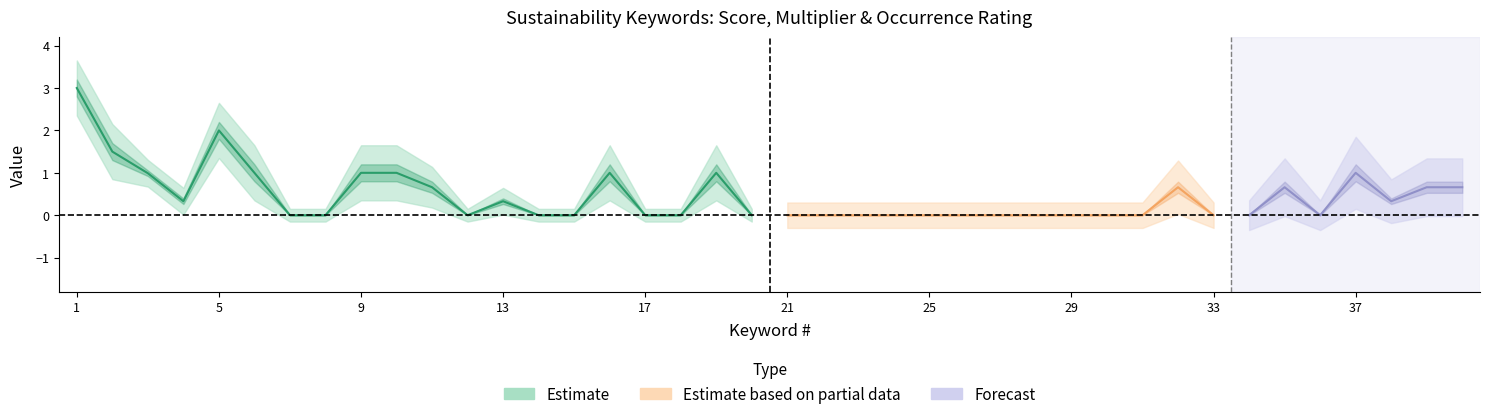

Reading left to right, what are all the values shown in this chart?

Score: 3.0	1.5	1.0	0.3	2.0	1.0	0.0	0.0	1.0	1.0	0.7	0.0	0.3	0.0	0.0	1.0	0.0	0.0	1.0	0.0	0.0	0.0	0.0	0.0	0.0	0.0	0.0	0.0	0.0	0.0	0.0	0.7	0.0	0.0	0.7	0.0	1.0	0.3	0.7	0.7
Multiplier: 3.0	1.5	3.0	1.0	2.0	1.0	1.0	1.0	1.0	1.0	1.0	1.0	1.0	1.0	1.0	1.0	1.0	1.0	1.0	1.0	1.0	1.0	1.0	1.0	1.0	1.0	1.0	1.0	1.0	1.0	1.0	1.0	1.0	1.0	1.0	1.0	1.0	1.0	1.0	1.0
Occurrence rating: 1.0	1.0	0.3	0.3	1.0	1.0	0.0	0.0	1.0	1.0	0.7	0.0	0.3	0.0	0.0	1.0	0.0	0.0	1.0	0.0	0.0	0.0	0.0	0.0	0.0	0.0	0.0	0.0	0.0	0.0	0.0	0.7	0.0	0.0	0.7	0.0	1.0	0.3	0.7	0.7